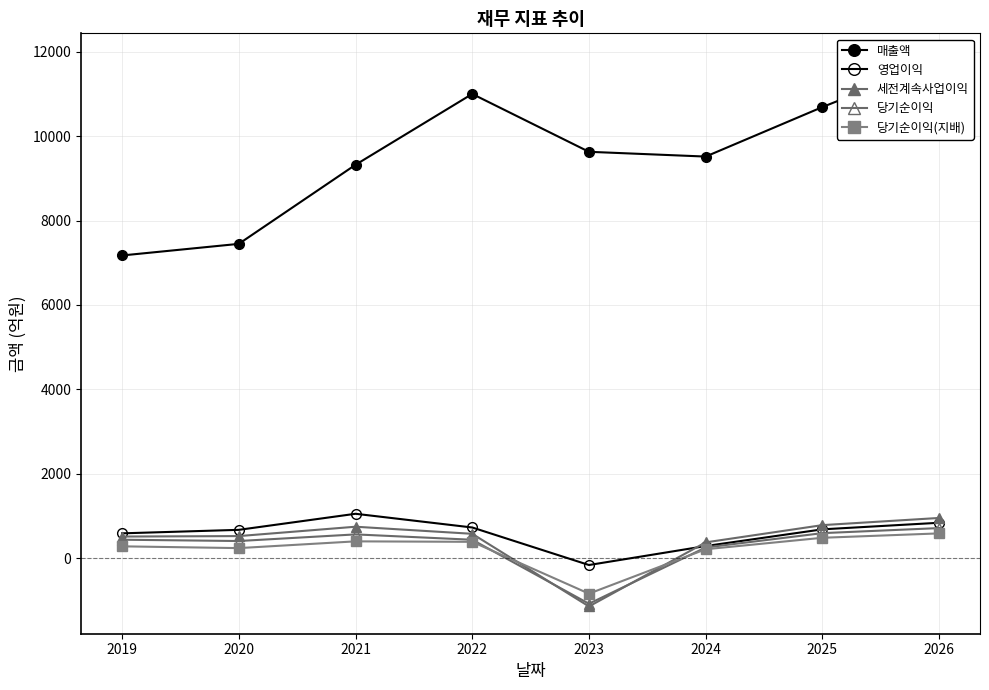

What is the smallest value displayed?

-1148